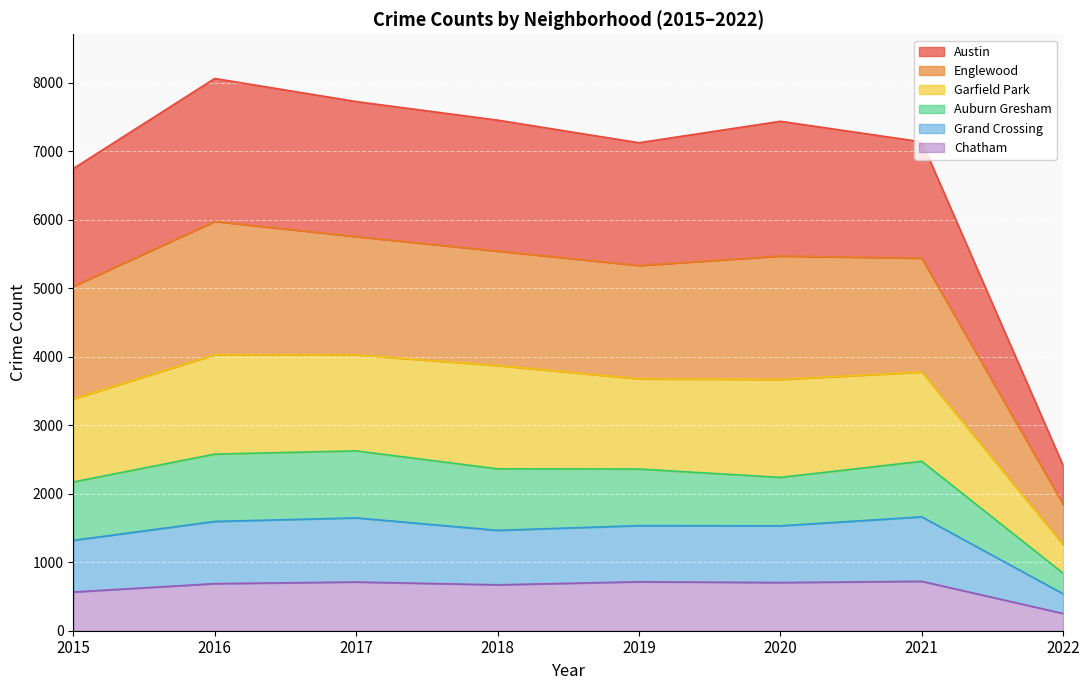

What is the highest value of the Chatham series?

721